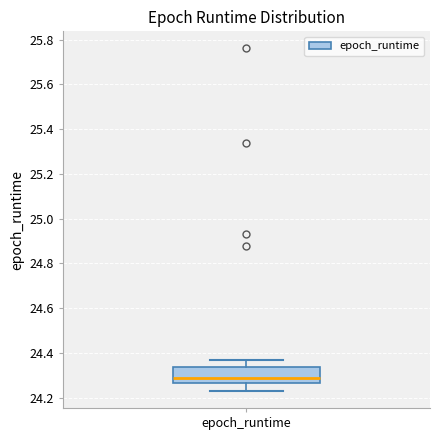

Where does the upper whisker of the box for epoch_runtime end on the y-axis? The values are not printed on the chart, so give them approximately, as read against the axis.

24.36